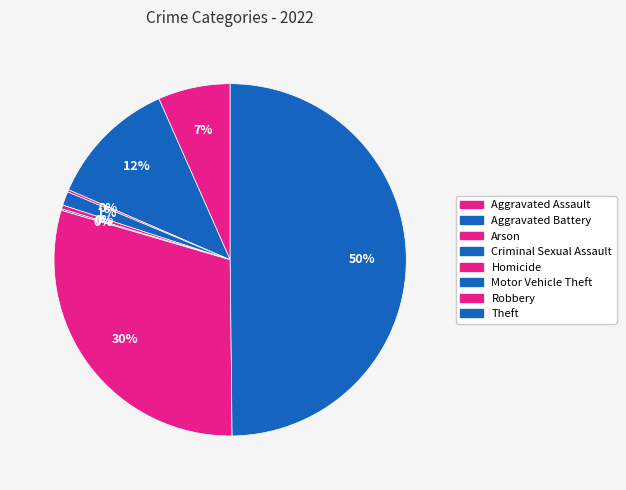

To the nearest percent, what percentage of the pie is Criminal Sexual Assault?

1%